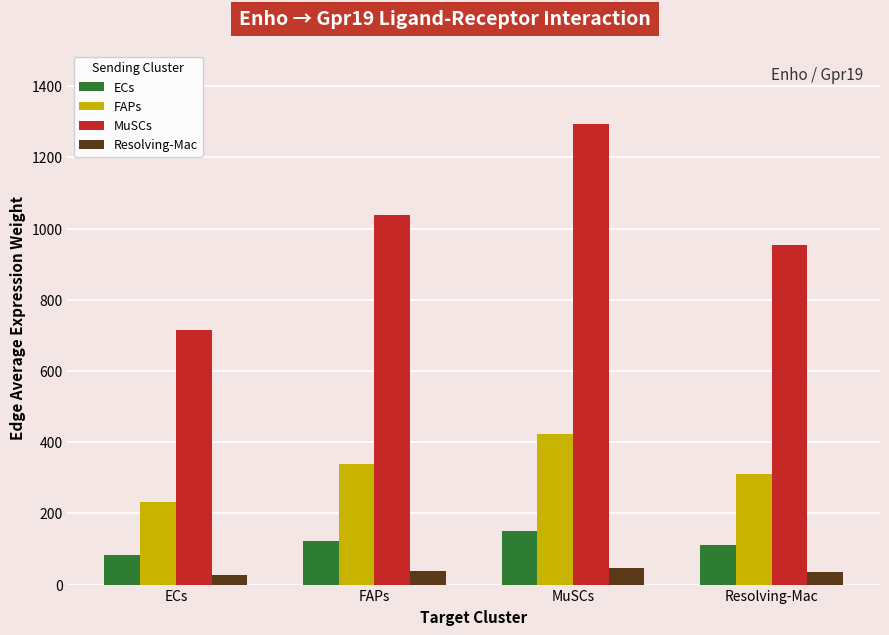

What is the total value across all series at FAPs?

1535.5